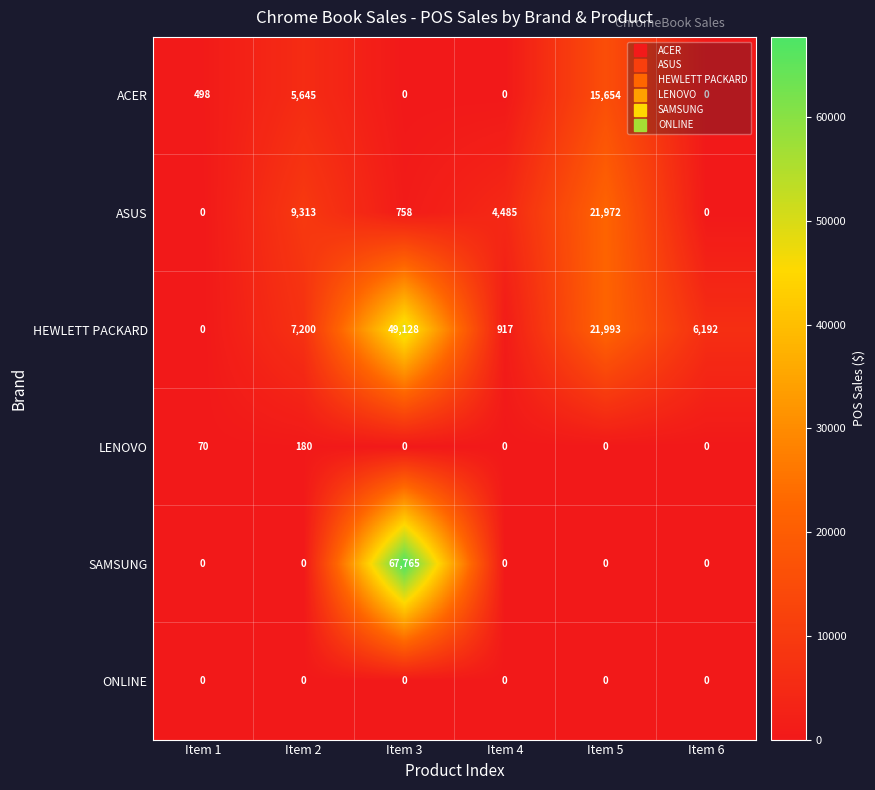

What is the sum of all LENOVO values?

250